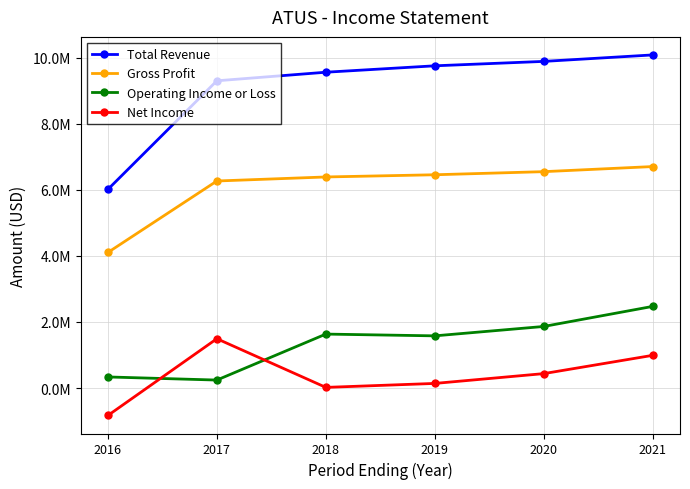

The value of Operating Income or Loss at 2018 is 2637097. True or false?

False